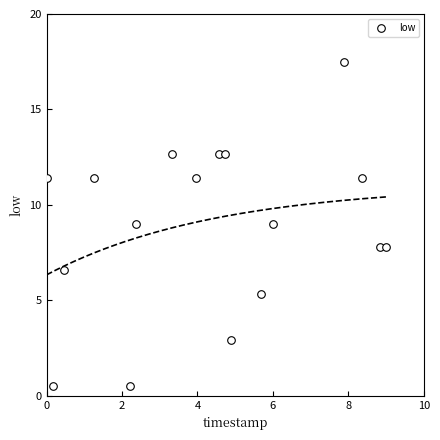

What is the range of X values (max minus min)?

9.0